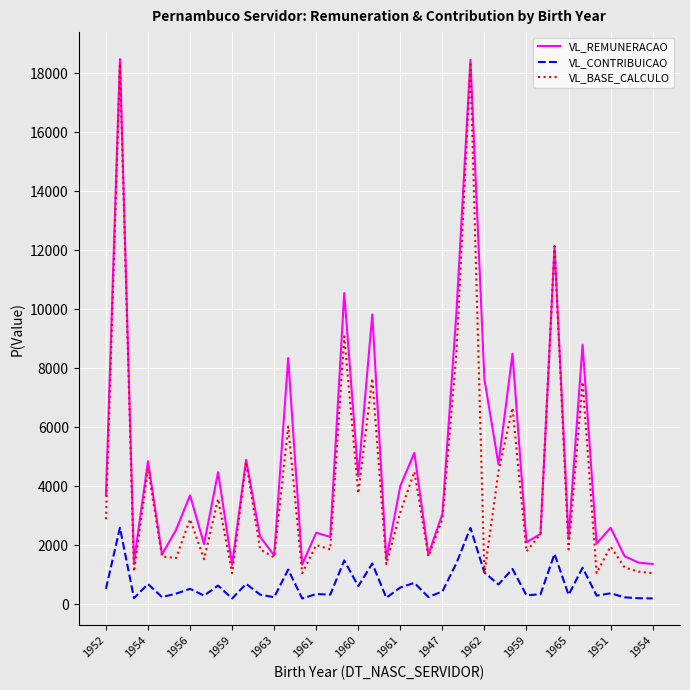

What is the average value of the VL_CONTRIBUICAO series?

676.0